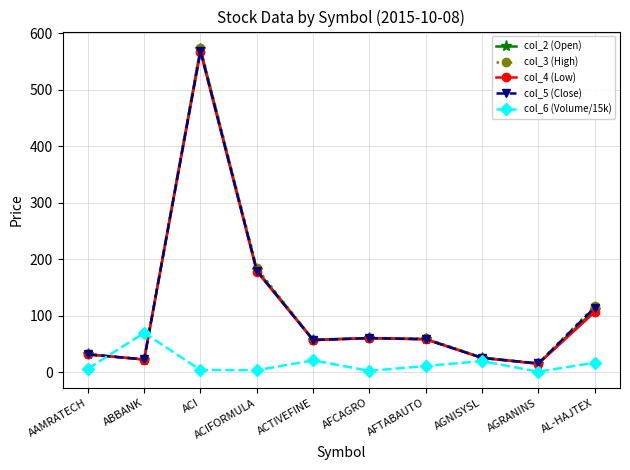

Which series changed the most between ABBANK and ACI?

col_3 (High)